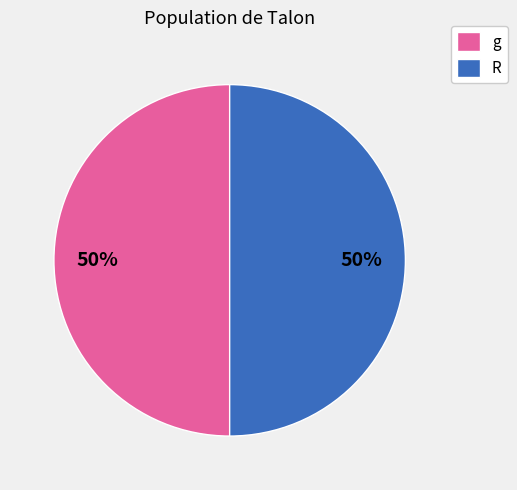

What percentage is the R slice, to the nearest percent?

50%